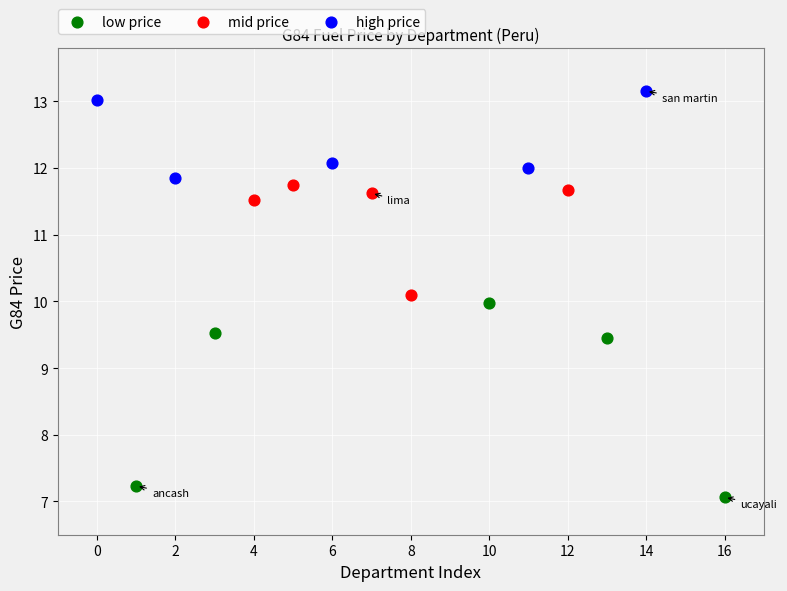

Which series reaches the minimum Y coordinate?

low price